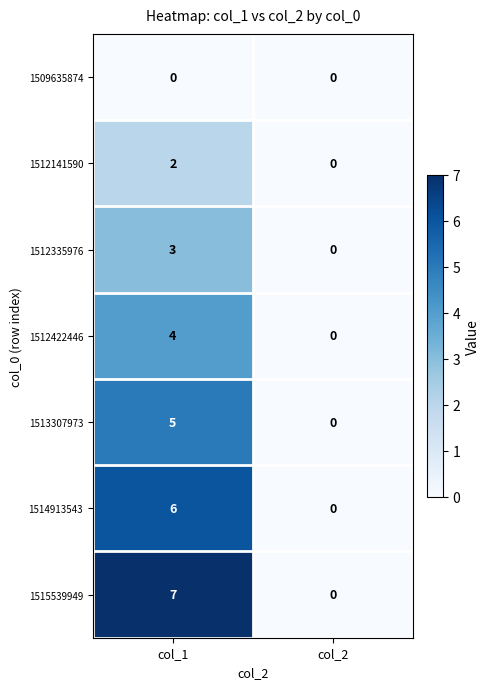

Which series changed the most between col_1 and col_2?

1515539949